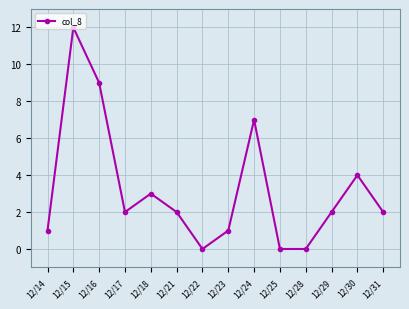

Which has a higher value, 12/23 or 12/22?

12/23